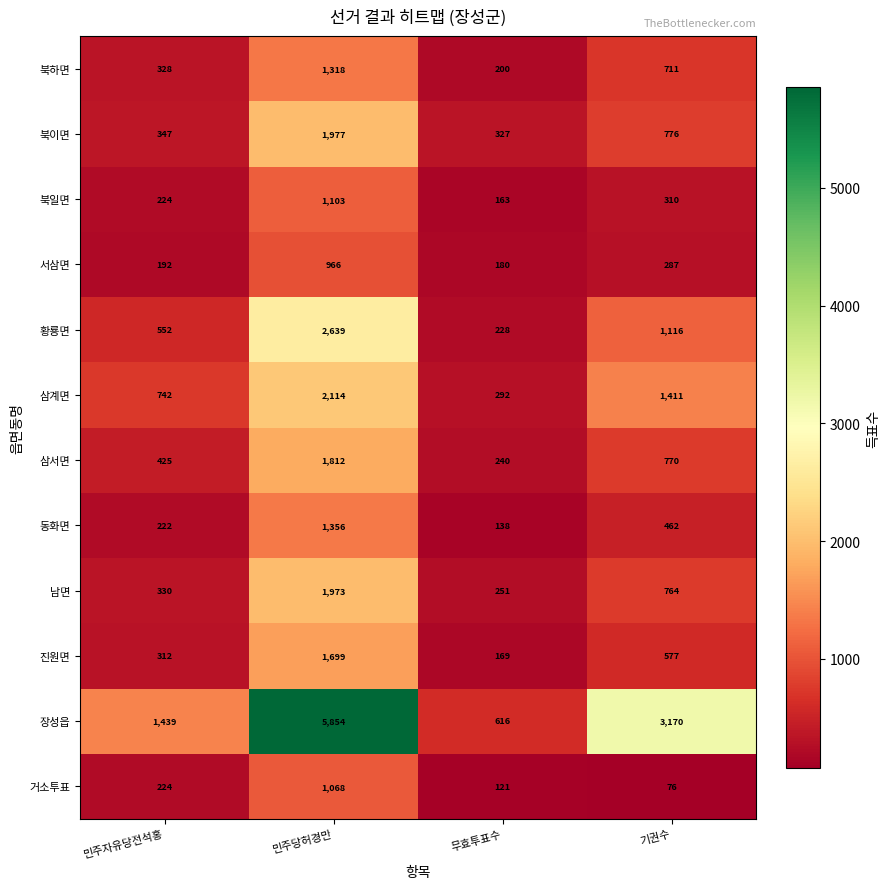

Which series has the largest range (max minus min)?

장성읍